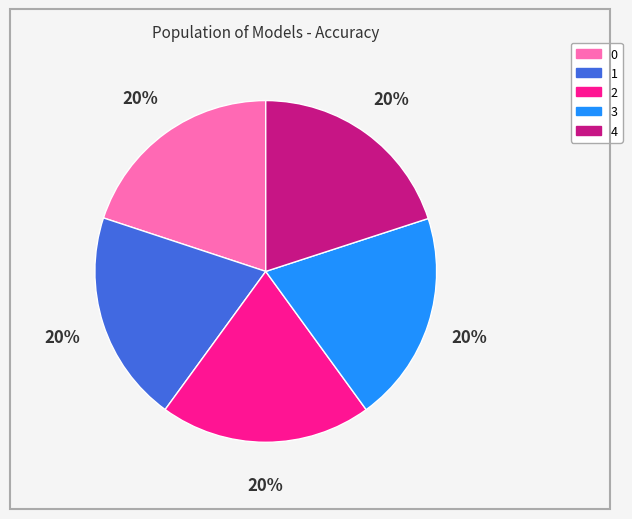

The 4 slice represents 20% of the pie. True or false?

True